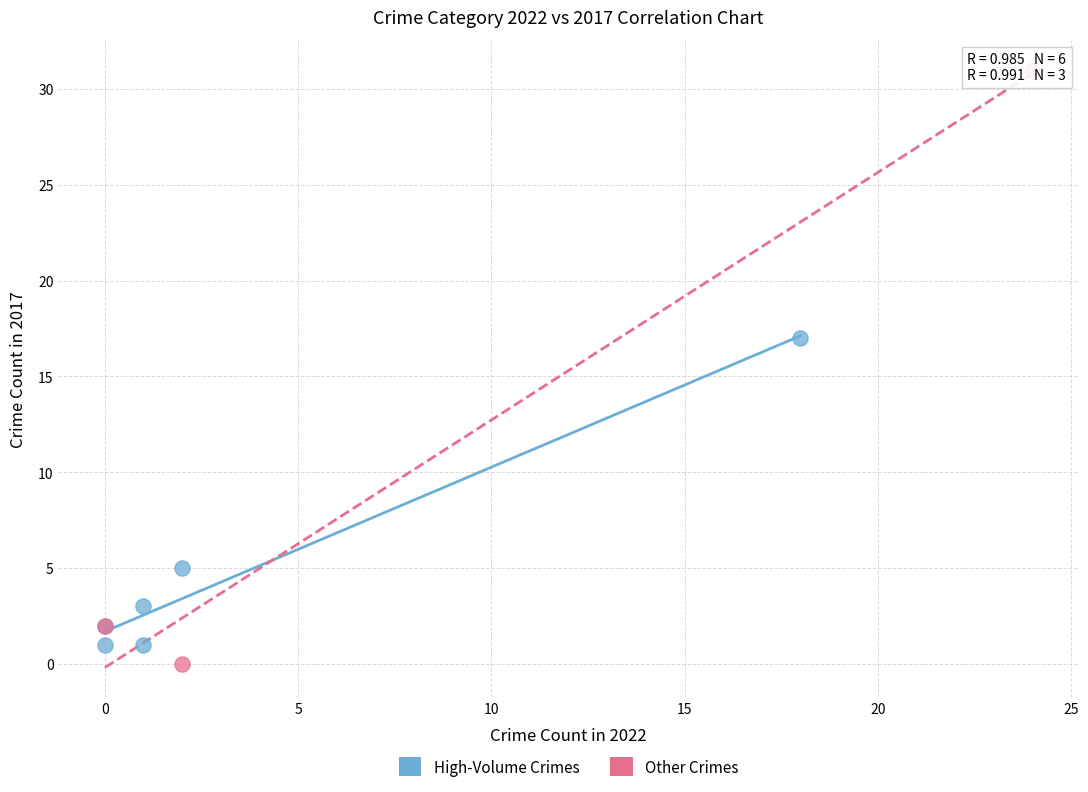

Which series reaches the maximum Y coordinate?

Other Crimes